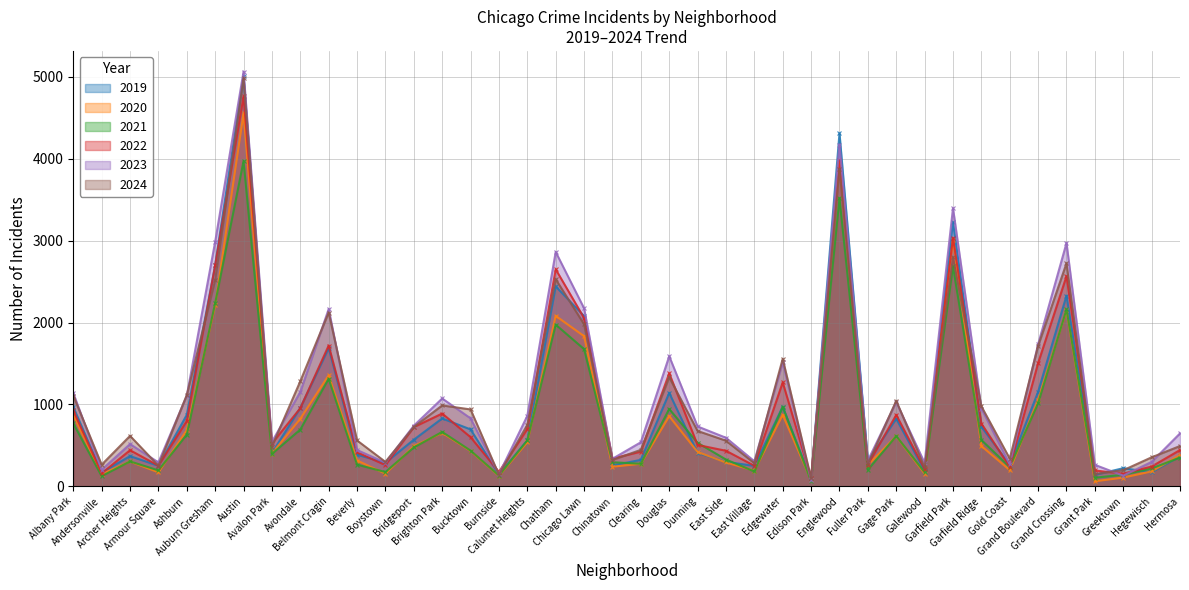

At which category does 2020 reach its first local valley?

Andersonville